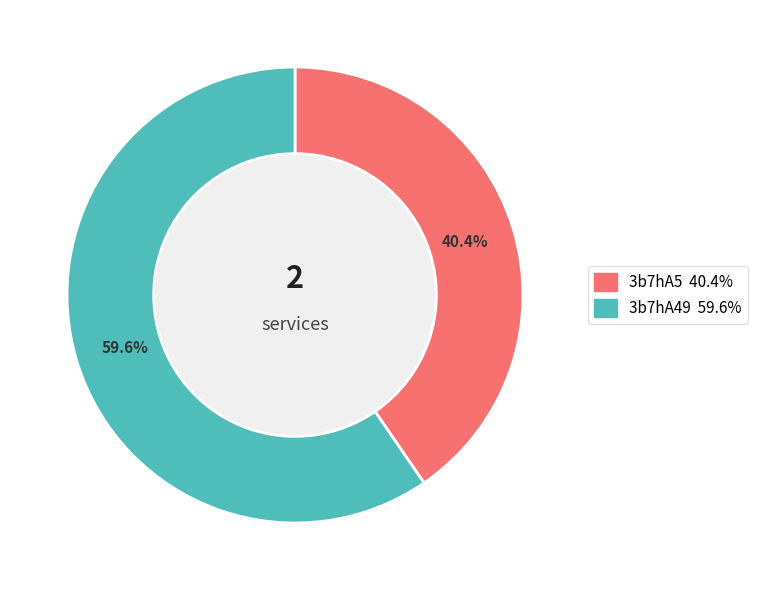

Which category has the biggest portion of the pie?

3b7hA49